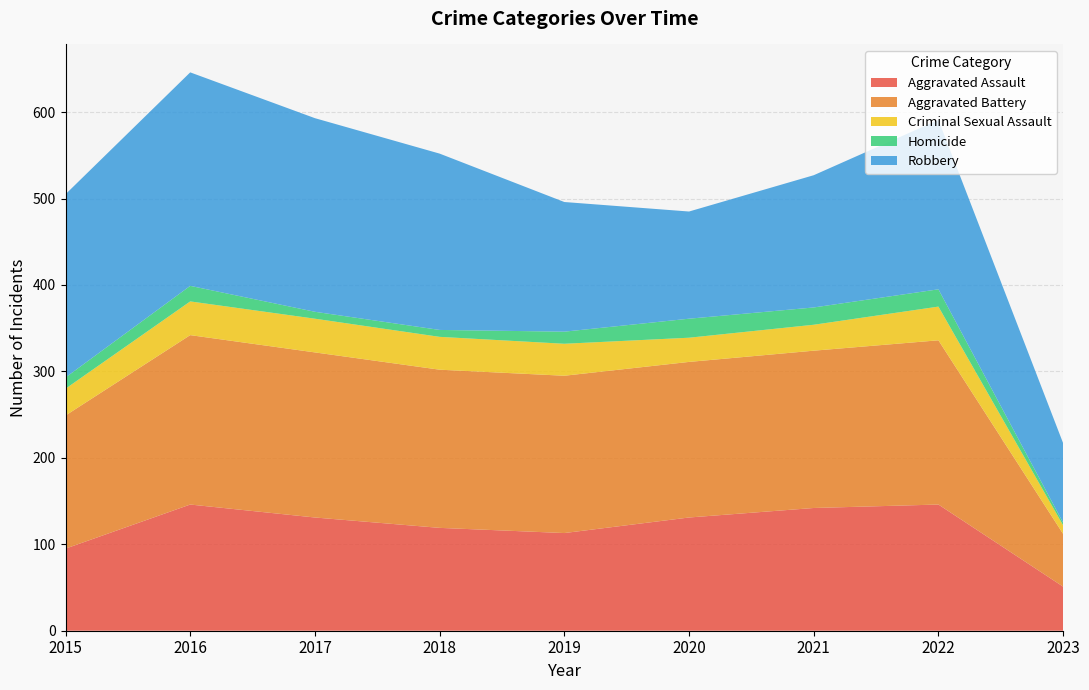

Reading left to right, extract all data points from this chart.

Aggravated Assault: 95	146	131	119	113	131	142	146	51
Aggravated Battery: 154	196	191	183	182	180	182	190	61
Criminal Sexual Assault: 31	39	39	38	37	28	30	39	10
Homicide: 13	18	8	8	14	22	20	20	3
Robbery: 212	247	224	204	150	124	153	196	92